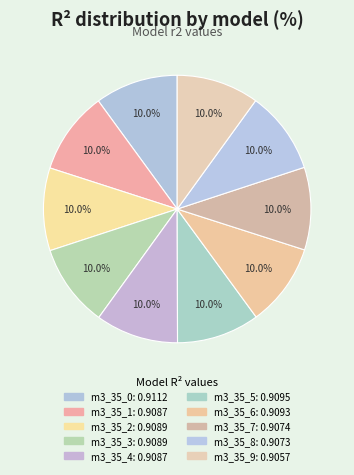

How many slices are in this pie chart?

10